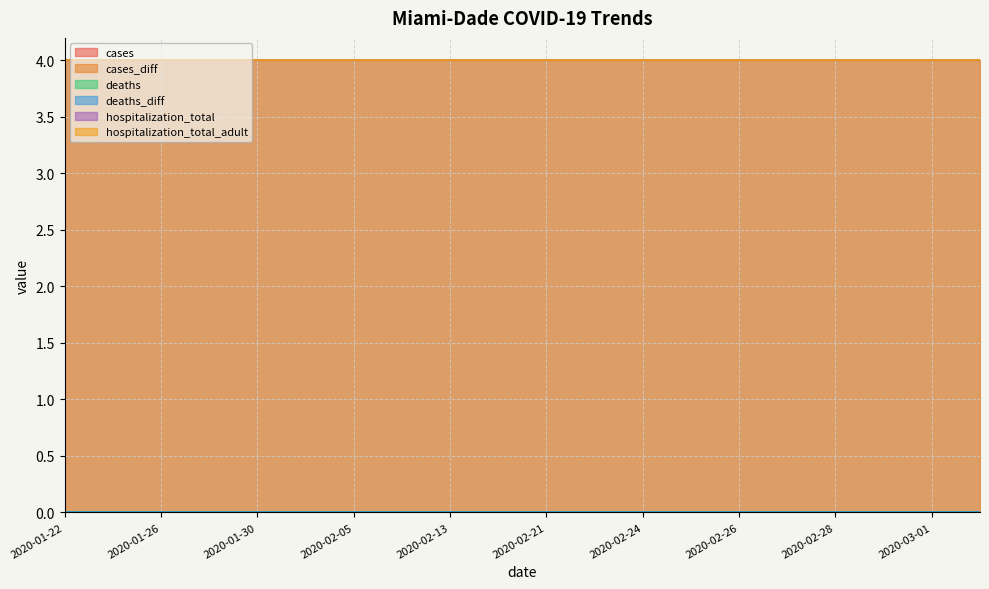

Which series changed the most between 2020-01-22 and 2020-03-01?

cases